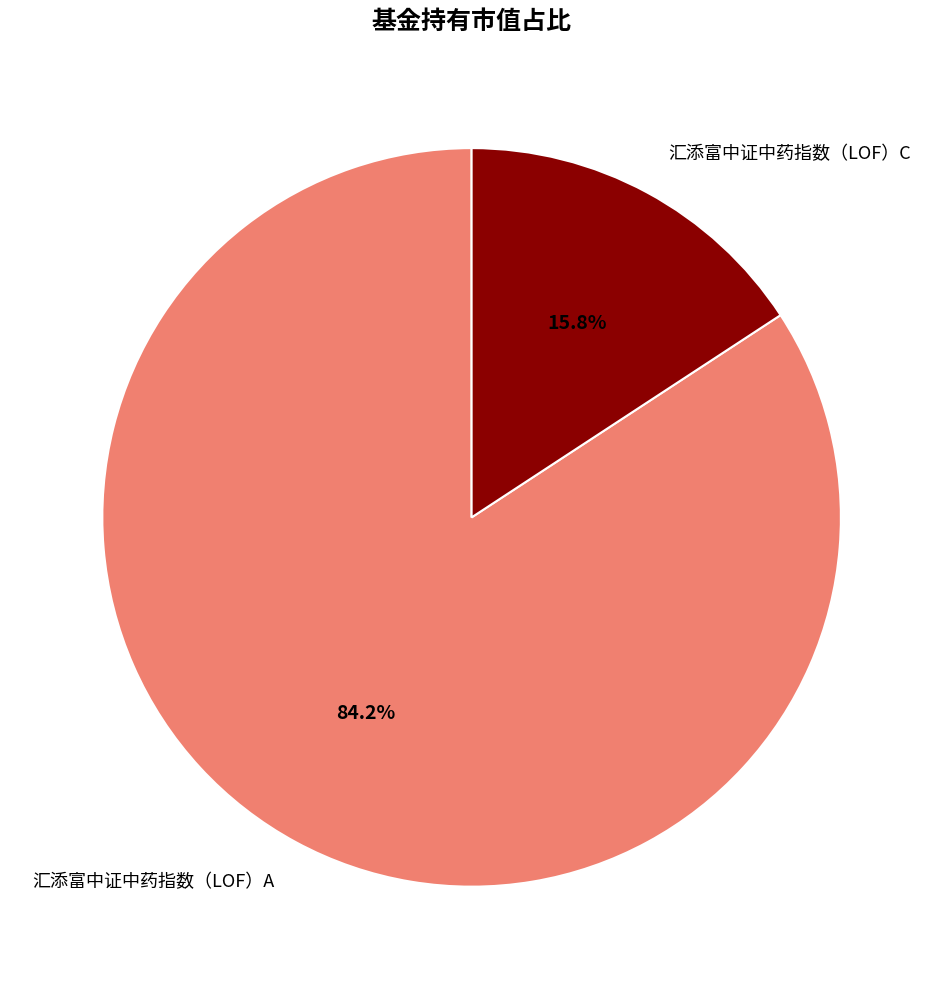

To the nearest percent, what is the difference between the 汇添富中证中药指数（LOF）C and 汇添富中证中药指数（LOF）A slice percentages?

68%